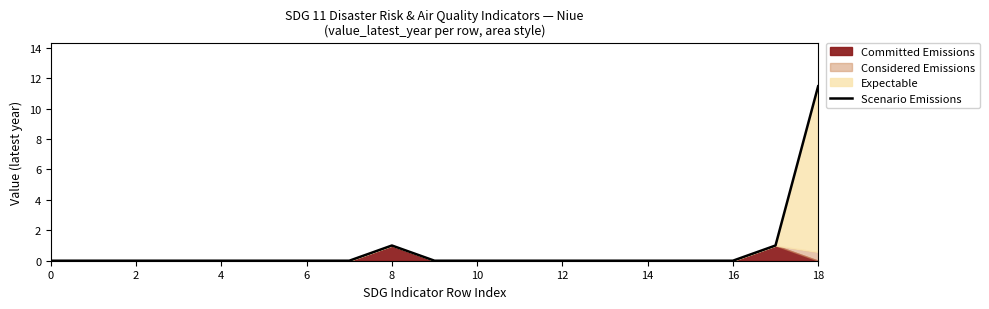

The value of Scenario Emissions at 16 is 0.0. True or false?

True